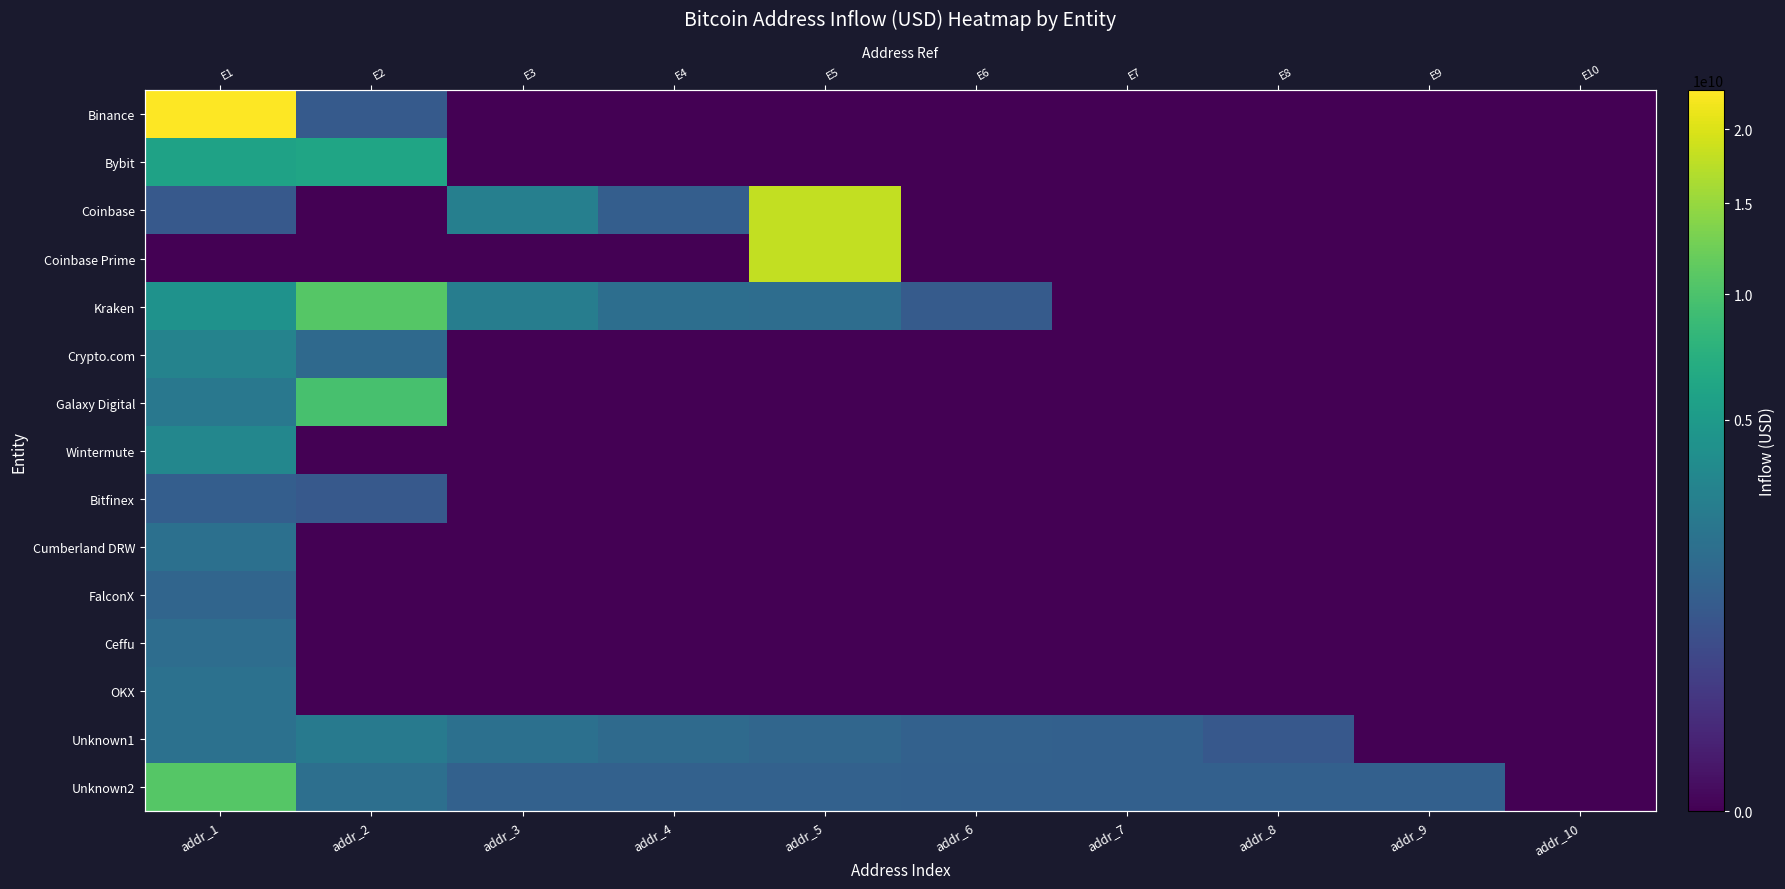

How many values in Unknown2 are above zero?

9